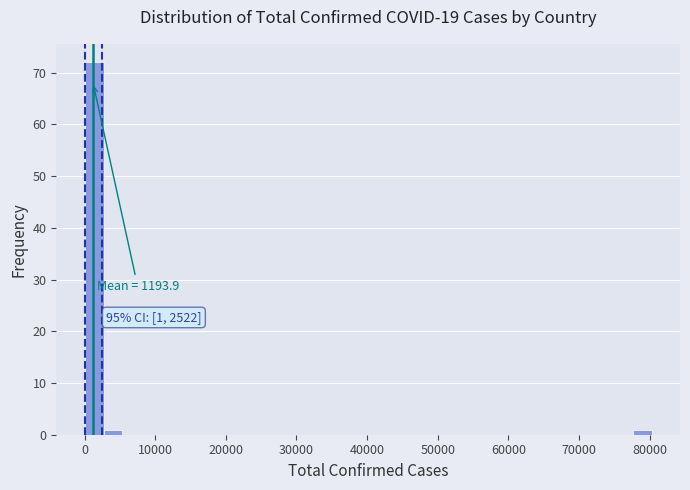

Around what value on the x-axis is the tallest bar? Give the approximate position of its centre, as read against the axis.

1000